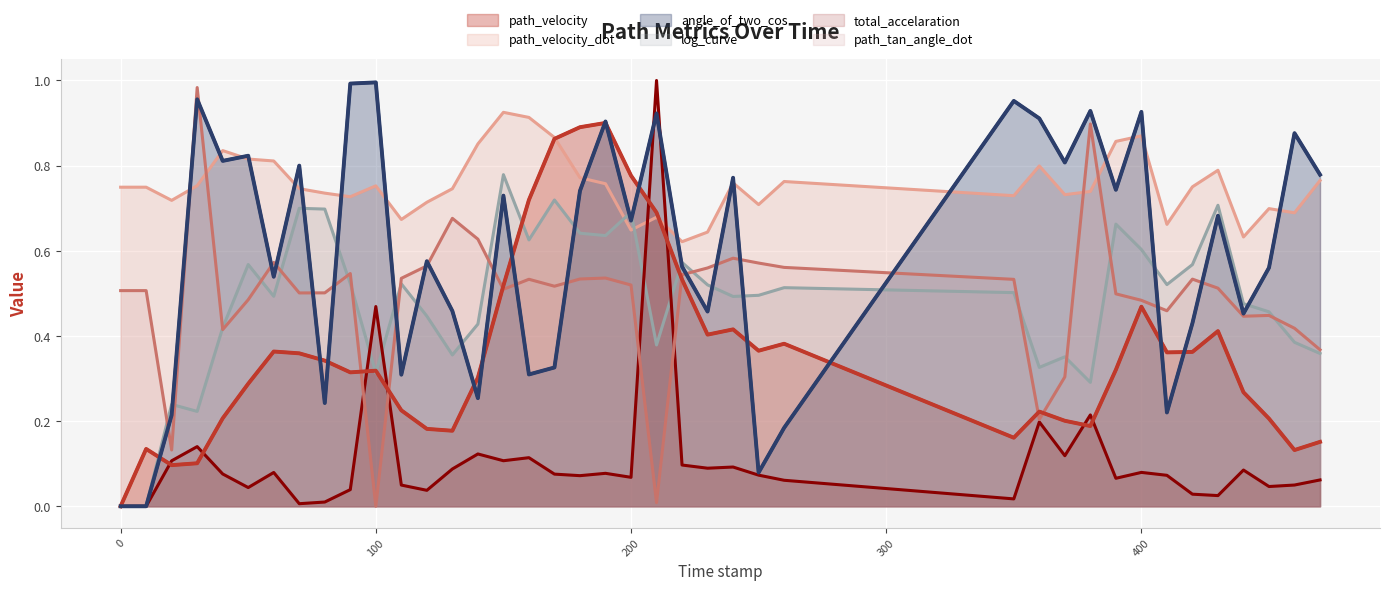

At which category is the sum across all series the highest?

190.0